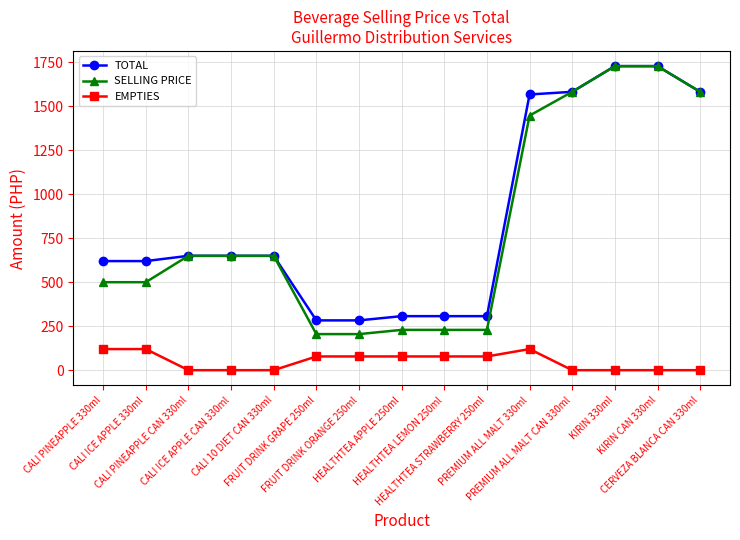

What is the difference between the maximum and minimum values in the TOTAL series?

1445